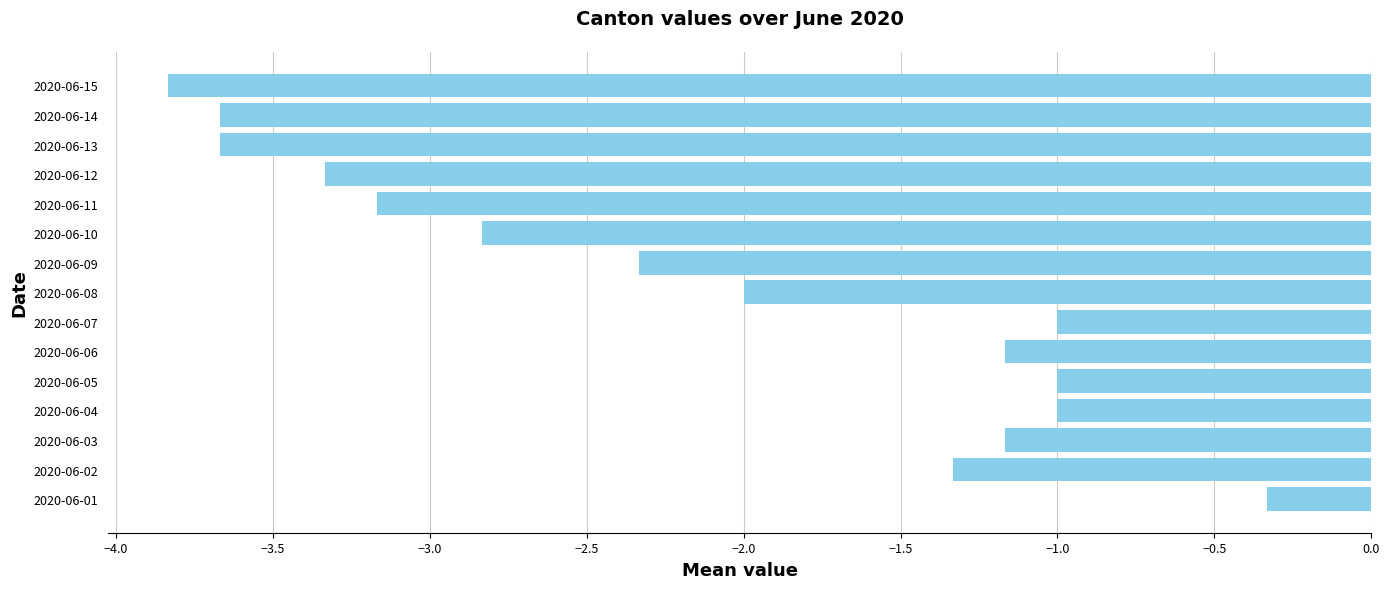

Count the number of categories in the chart.

15